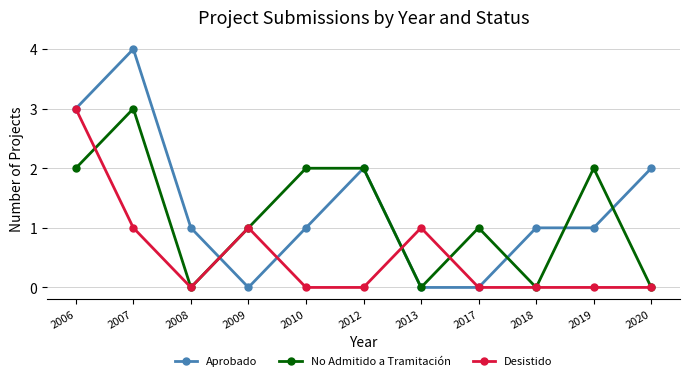

How many lines are shown in the chart?

3